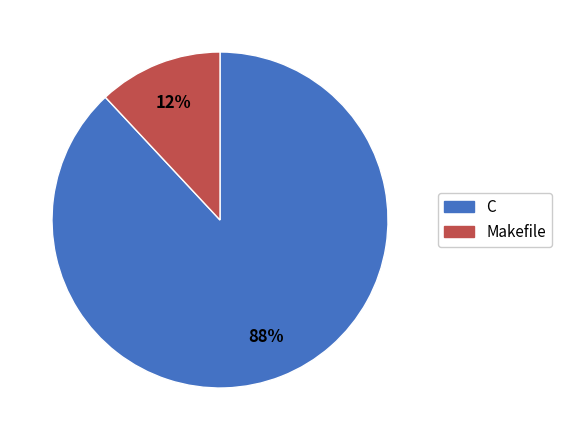

Do C and Makefile together represent more than half of the pie?

Yes